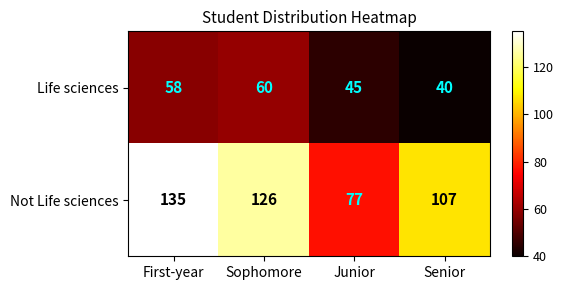

Which series has the largest total across all categories?

Not Life sciences